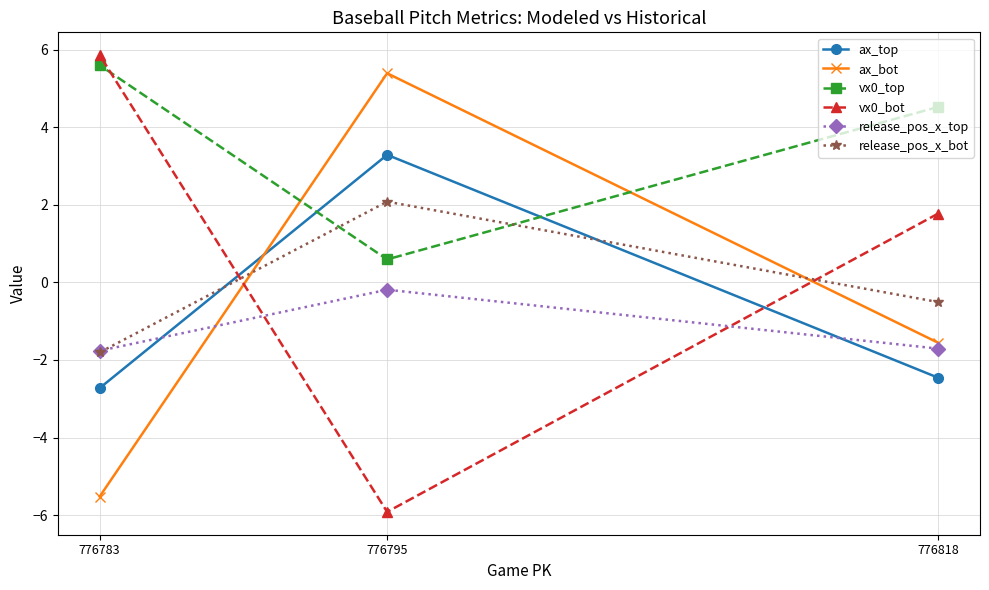

What is the minimum value for ax_bot?

-5.5